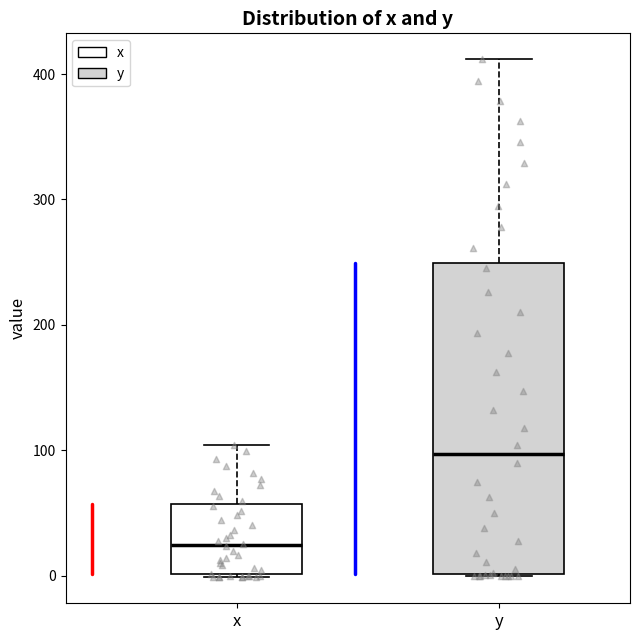

Reading left to right, read every box against the y-axis: the position of its median line, the range the box covers, and the ends of its whiskers. The values are not printed on the chart, so give them approximately, as read against the axis.

x: median 20, box 0 to 60, whiskers 0 to 100
y: median 100, box 0 to 250, whiskers 0 to 410